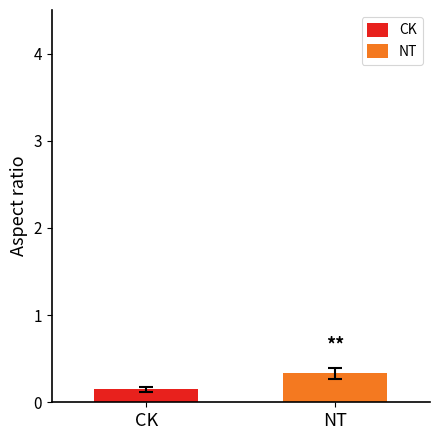

Which series has the widest spread of values?

CK